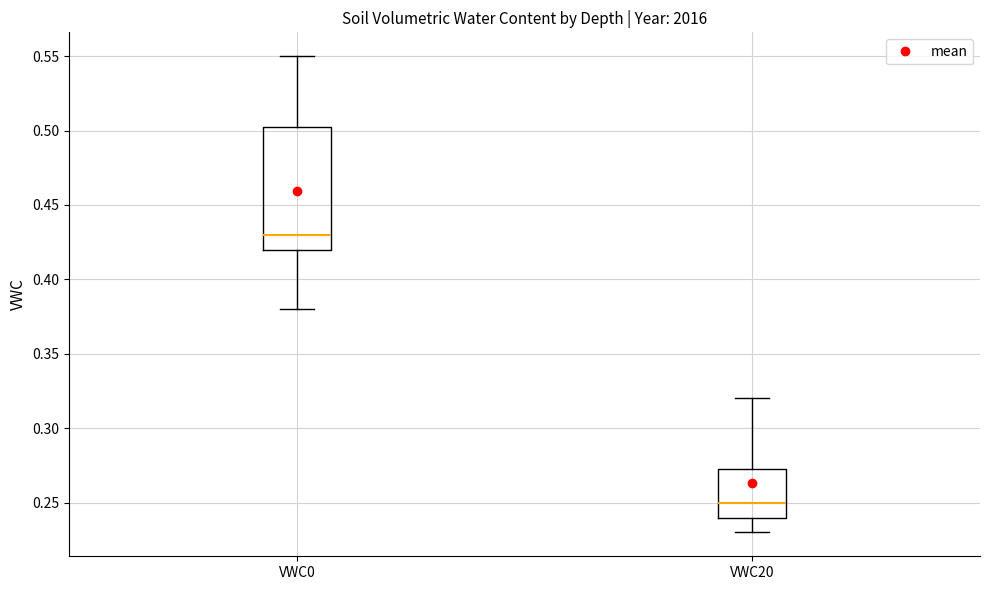

Which box has the lowest median line?

VWC20